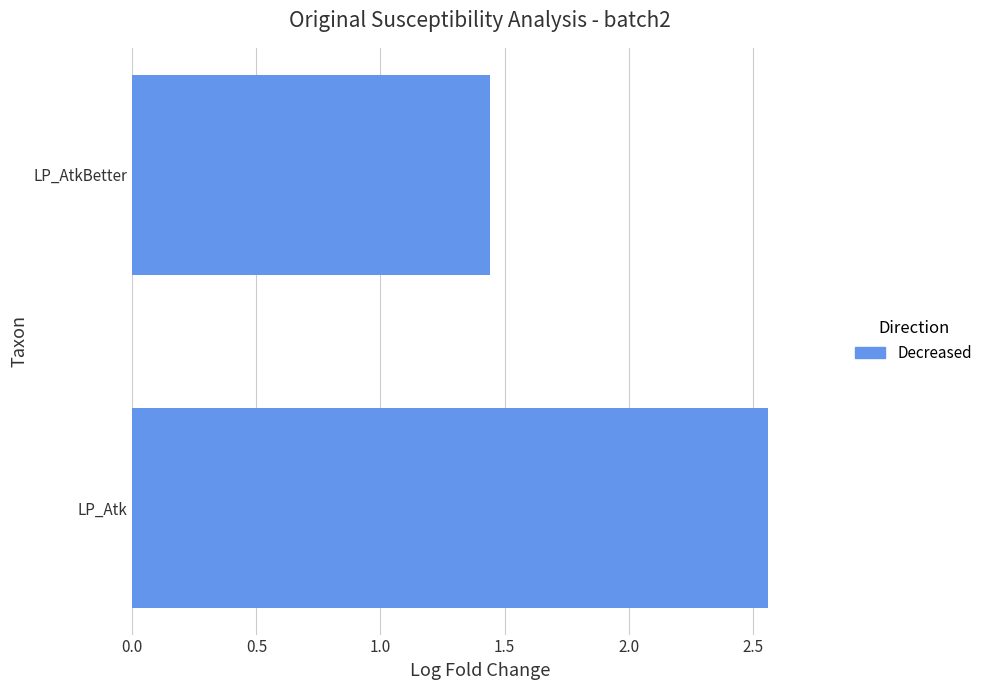

How many data points does each series have?

2